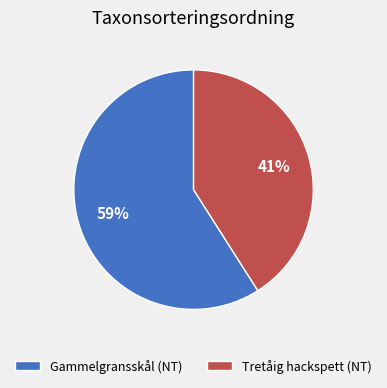

How many segments does this pie chart have?

2